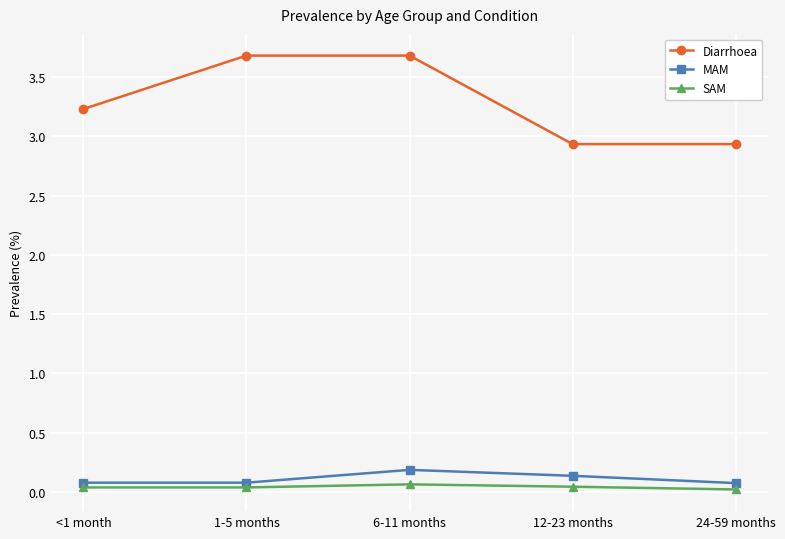

List the series in order of their peak value, highest first.

Diarrhoea, MAM, SAM